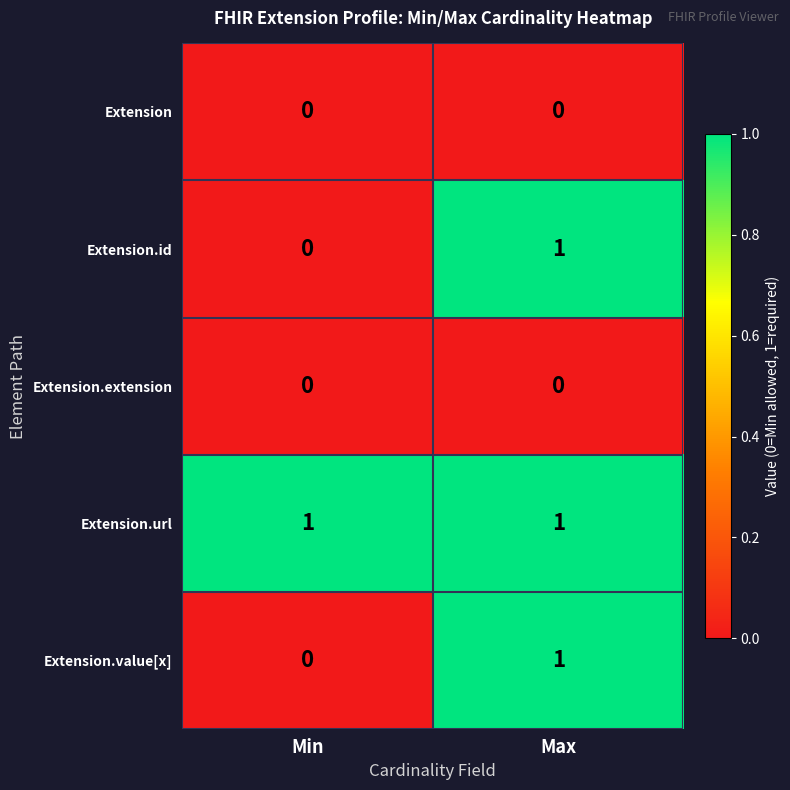

True or false: Extension has a value of 0 at Min.

True